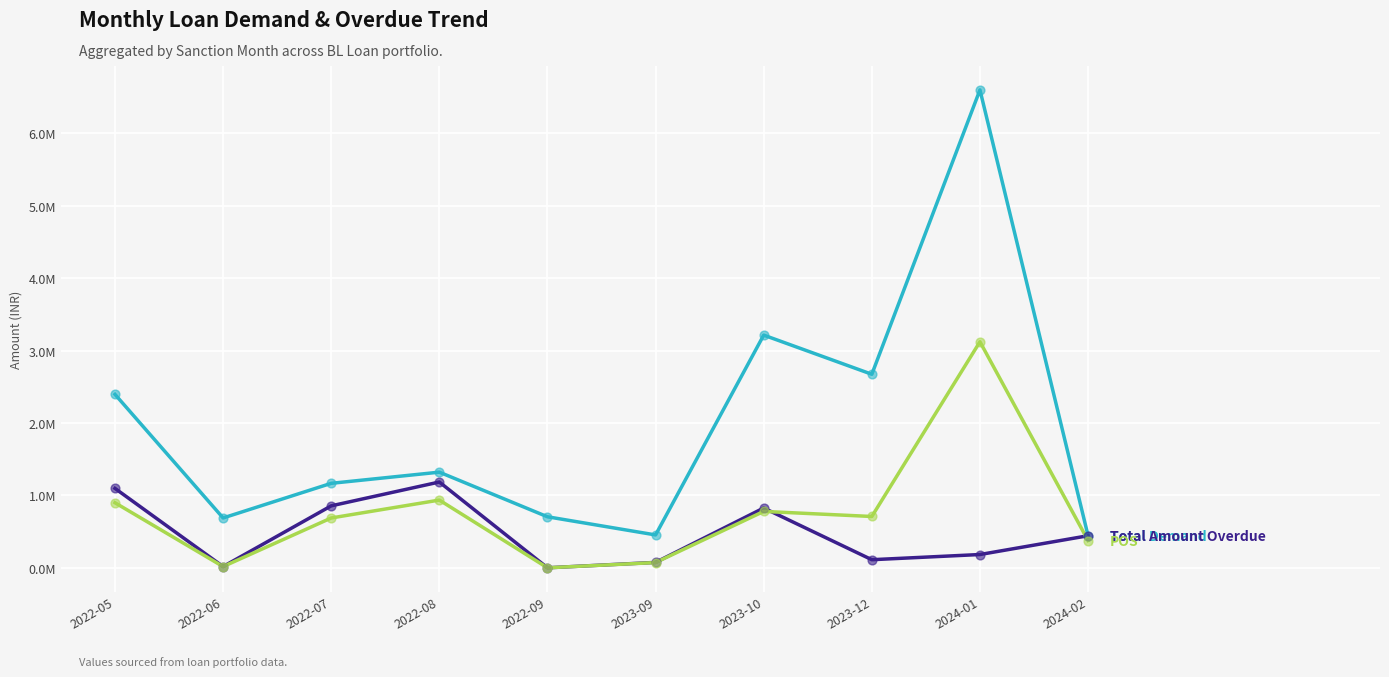

Does the chart have visible grid lines?

Yes